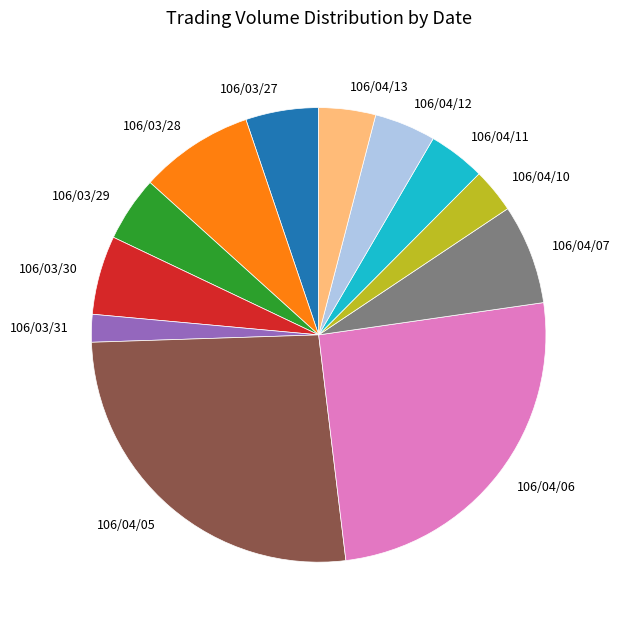

Approximately how many times larger is the value at 106/04/12 compared to 106/03/29?

0.9